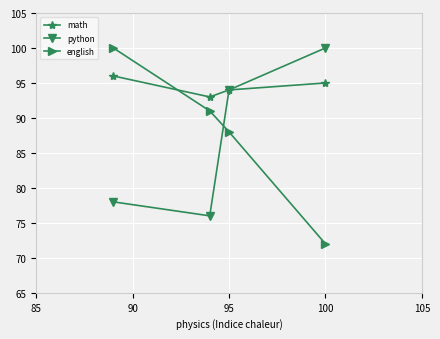

At how many categories does at least one series exceed 93?

3